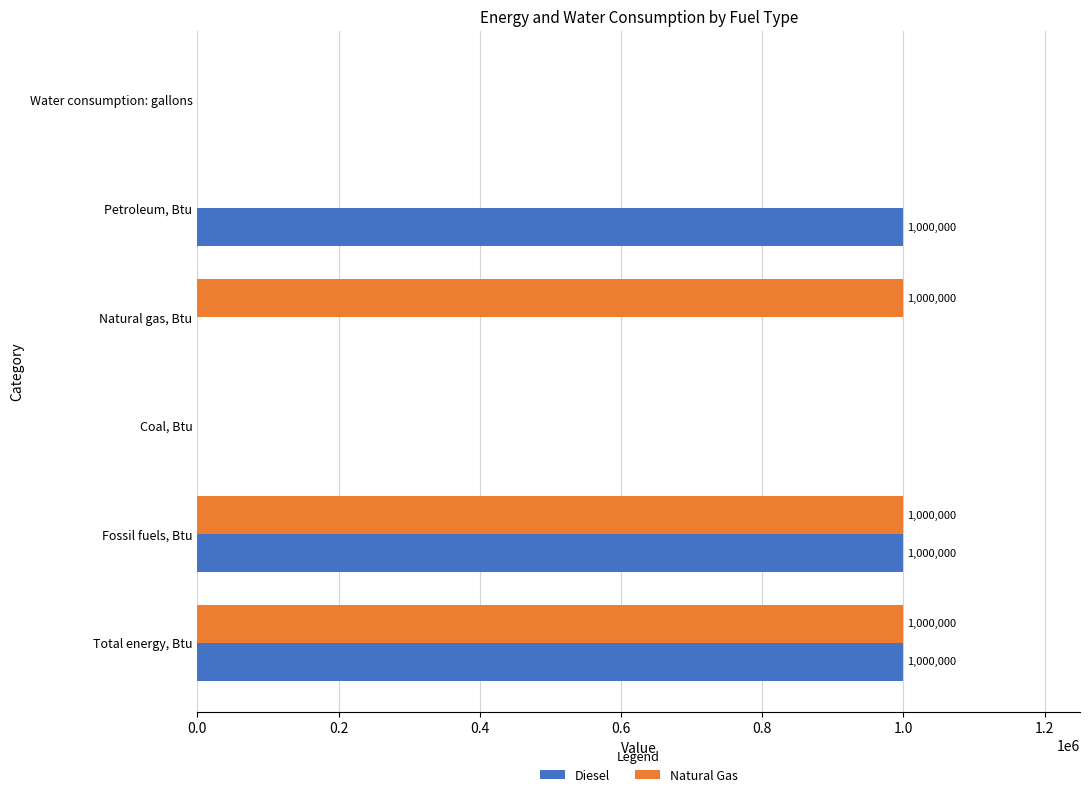

What is the sum of all Diesel values?

3000000